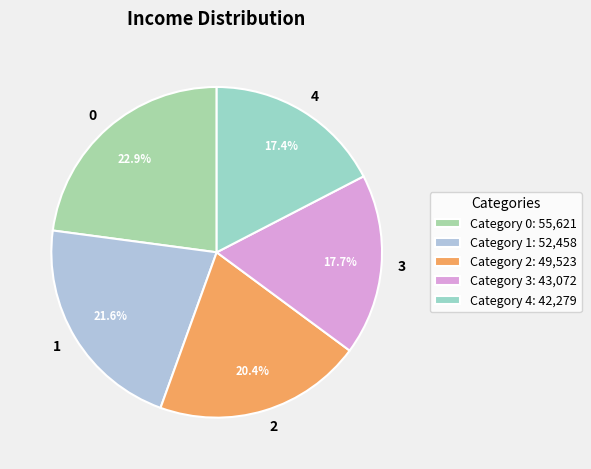

How many segments does this pie chart have?

5